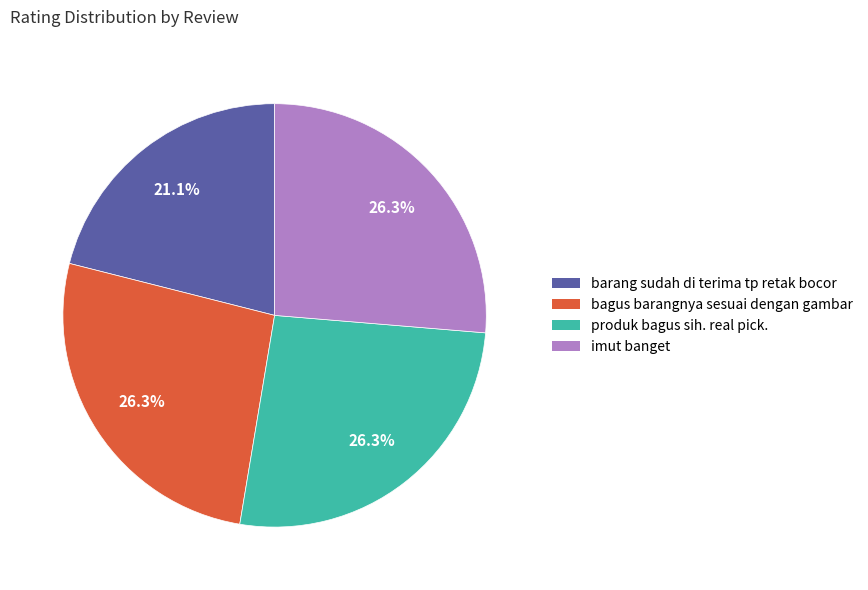

What is the ratio of the value at bagus barangnya sesuai dengan gambar to the value at produk bagus sih. real pick.?

1.0